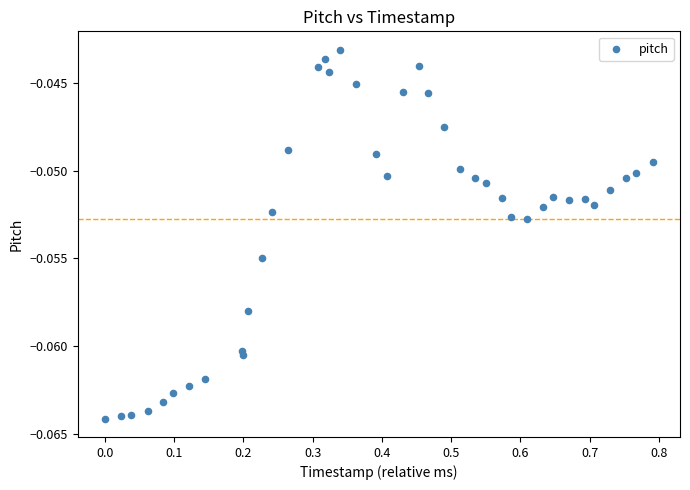

What is the range of X values (max minus min)?

0.8